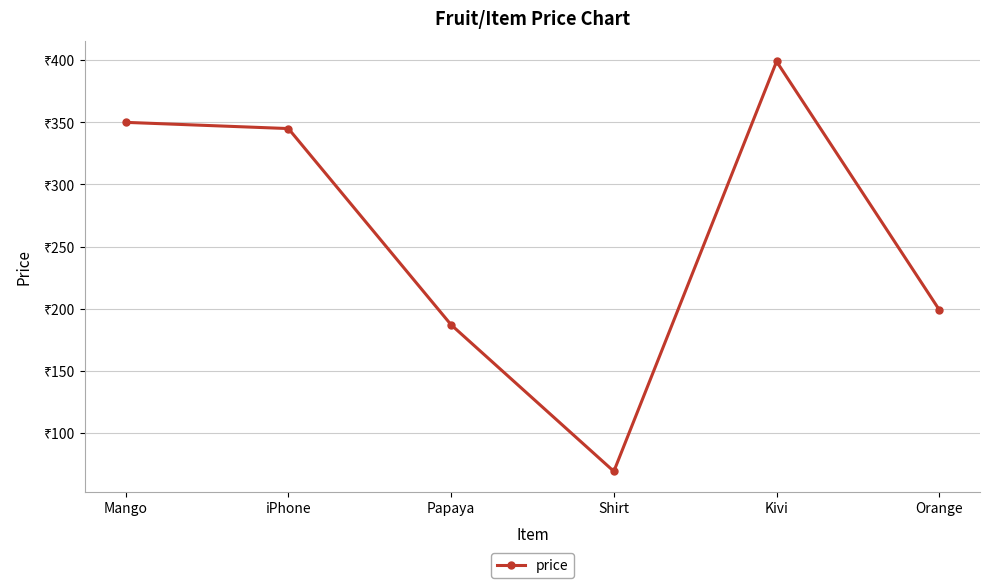

At which category does the data reach its first local valley?

Shirt